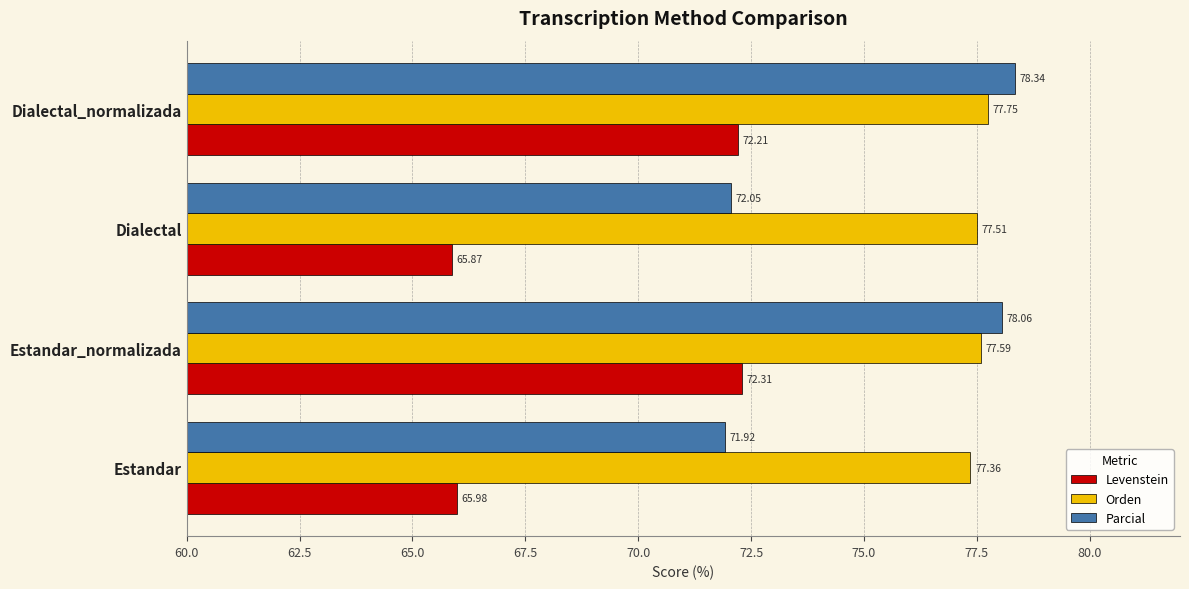

What is the highest value of the Orden series?

77.7